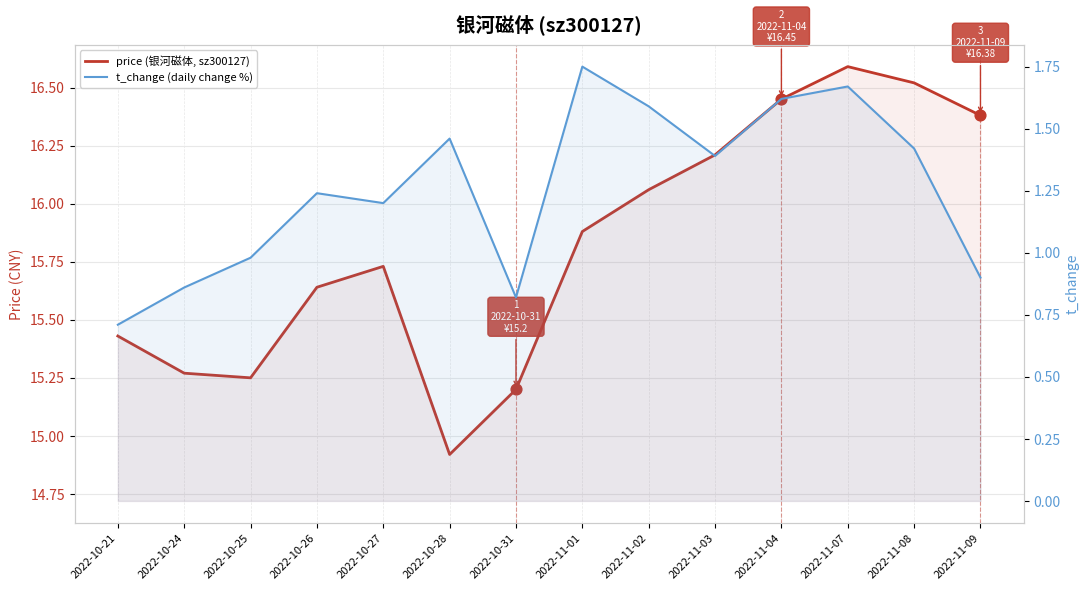

What is the total value across all series at 2022-11-09?

17.3